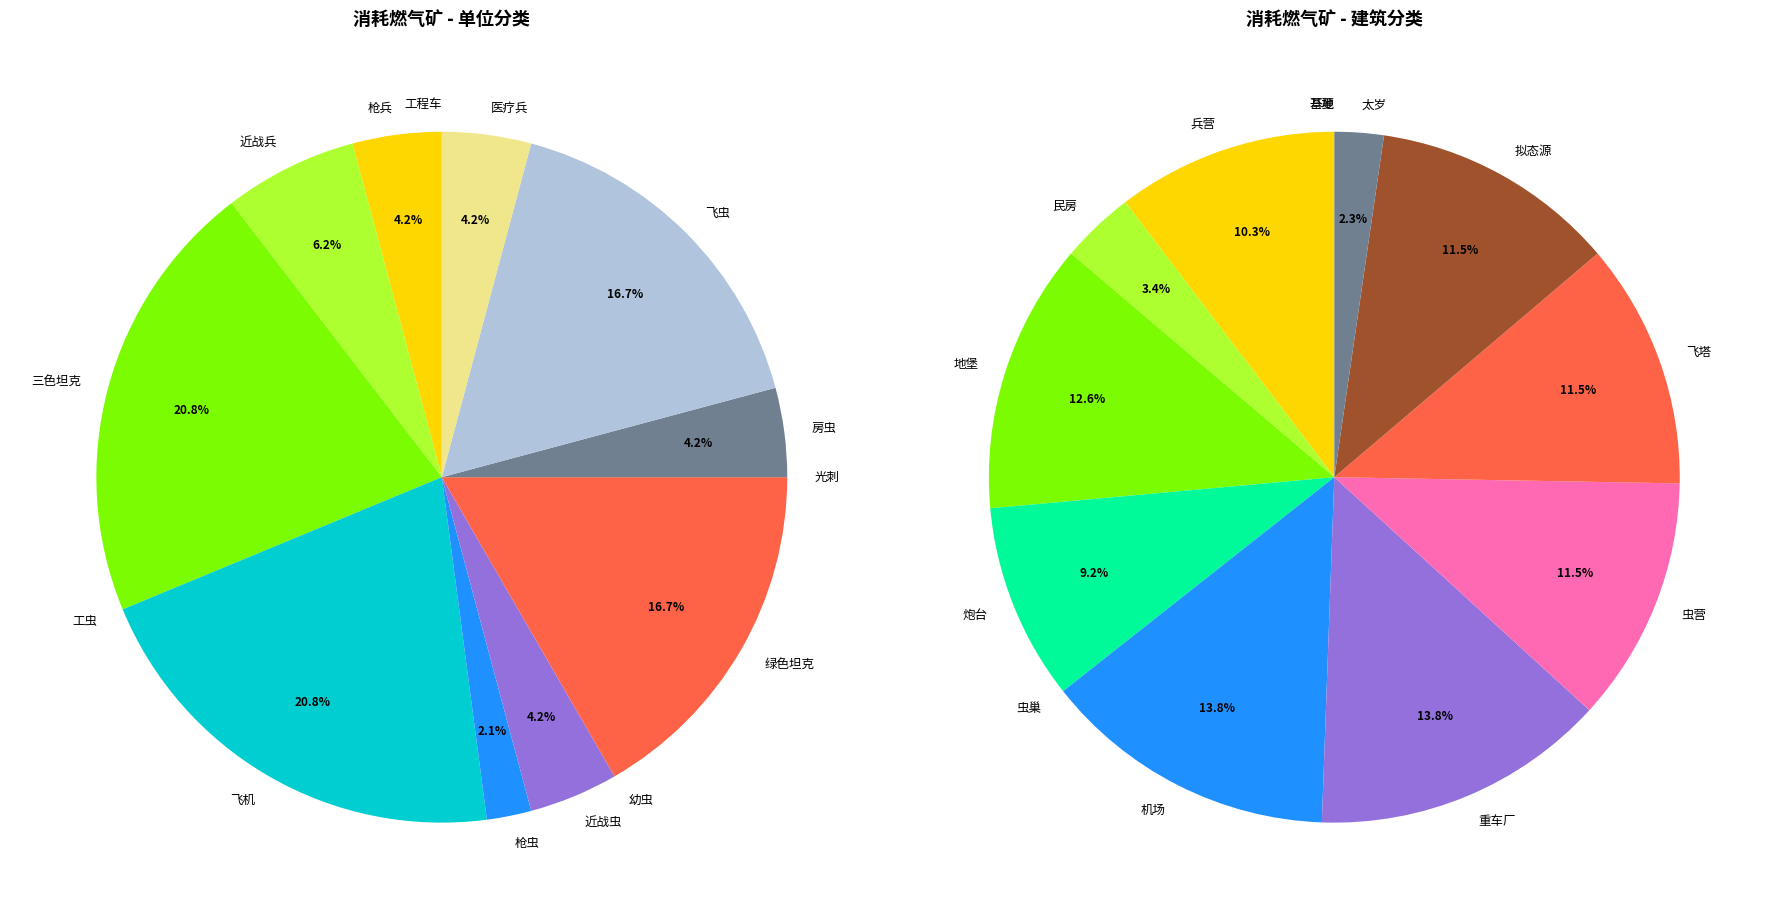

The 飞虫 slice represents 11% of the pie. True or false?

False